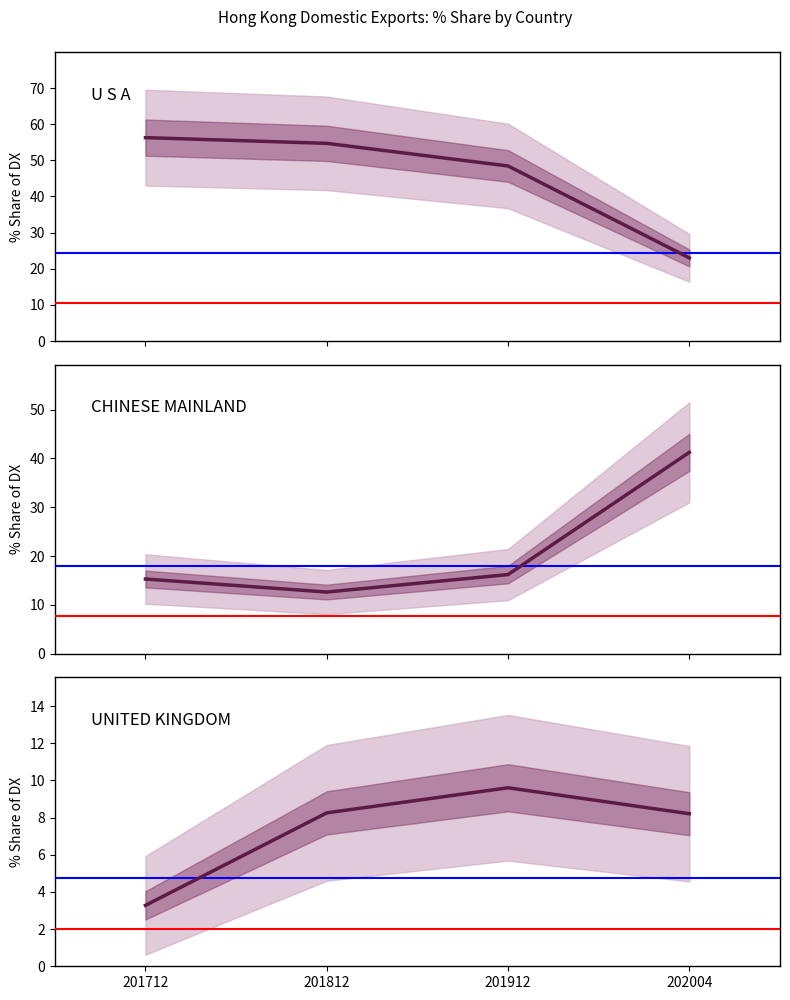

Reading left to right, what are all the values shown in this chart?

U S A: 201712=56.3	201812=54.7	201912=48.4	202004=23.0
CHINESE MAINLAND: 201712=15.3	201812=12.6	201912=16.2	202004=41.2
UNITED KINGDOM: 201712=3.3	201812=8.3	201912=9.6	202004=8.2